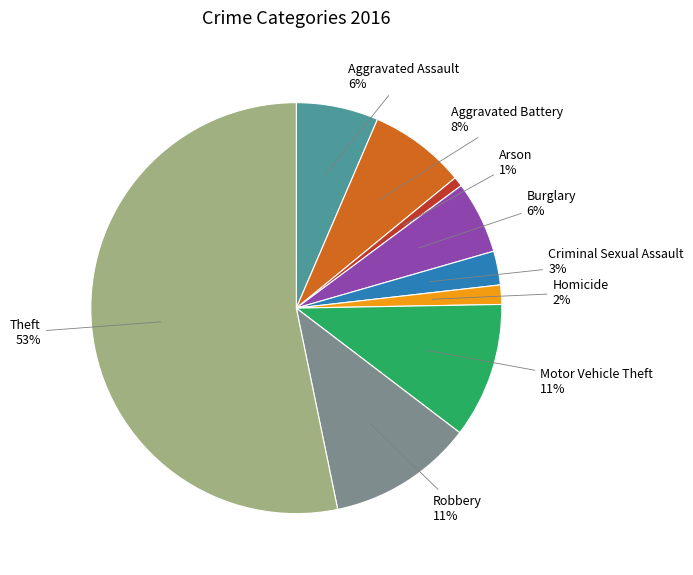

Which slice is the largest?

Theft